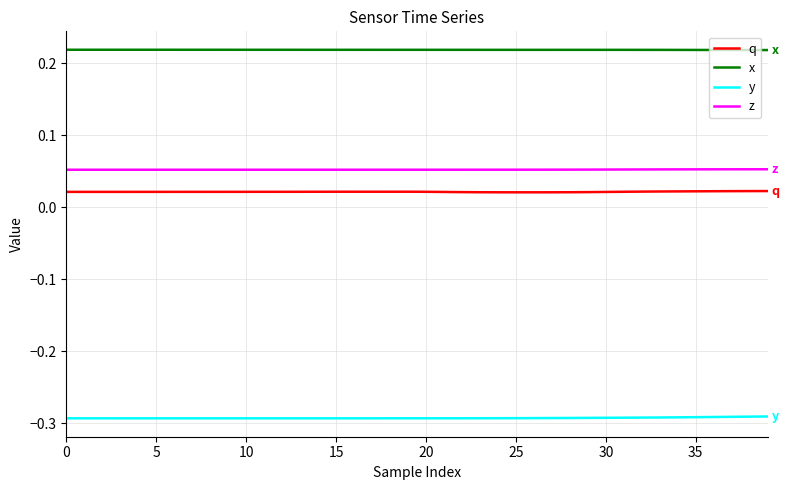

Which series has the largest total across all categories?

x